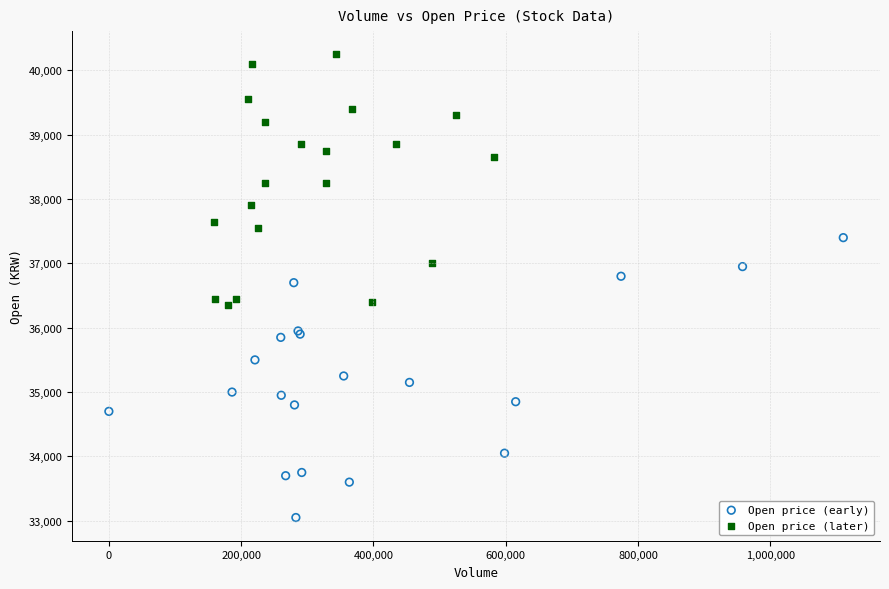

Which series has the largest Y range (max minus min)?

Open price (early)